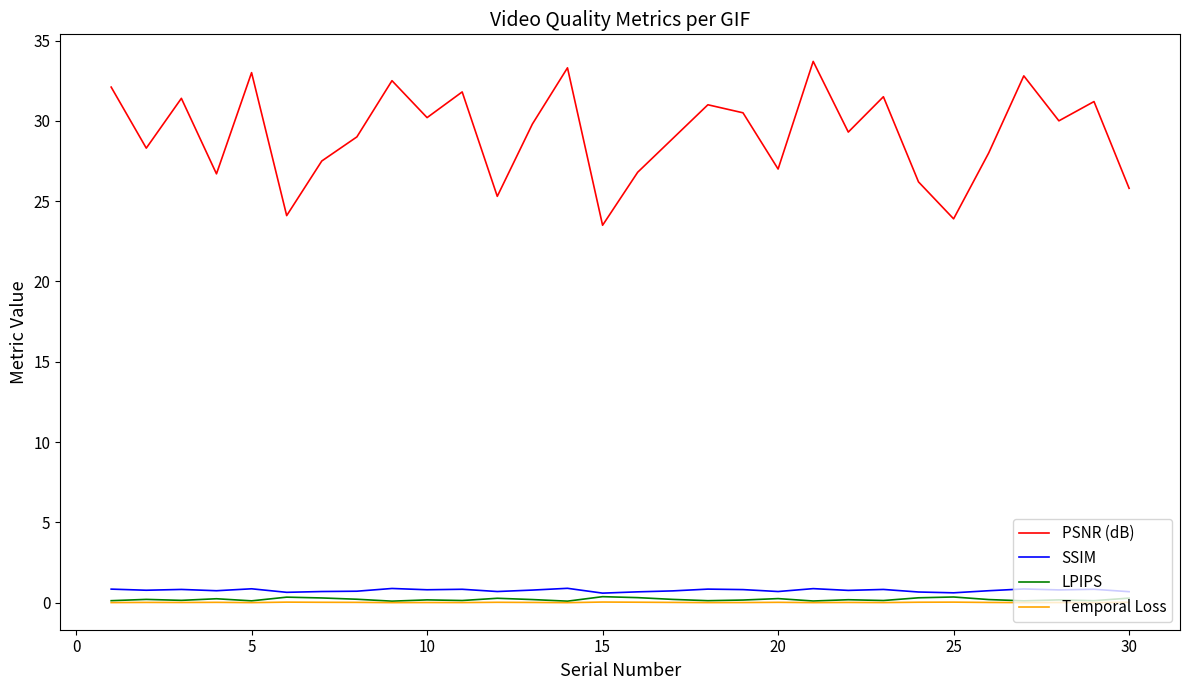

Rank the series by their maximum value, from highest to lowest.

PSNR (dB), SSIM, LPIPS, Temporal Loss